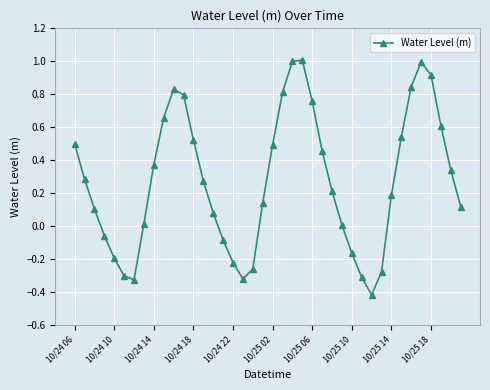

True or false: there are more than 2 points higher than both neighbors.

True